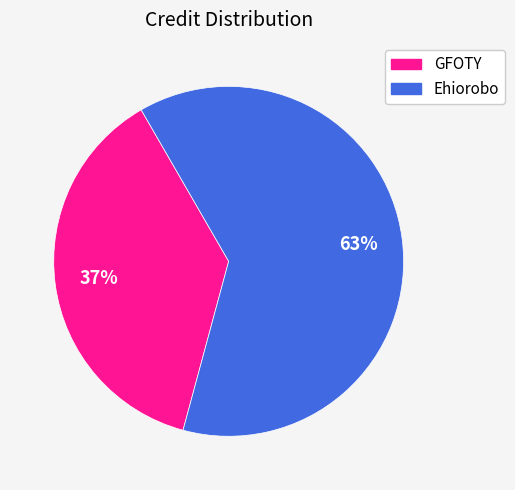

What is the ratio of the value at GFOTY to the value at Ehiorobo?

0.6